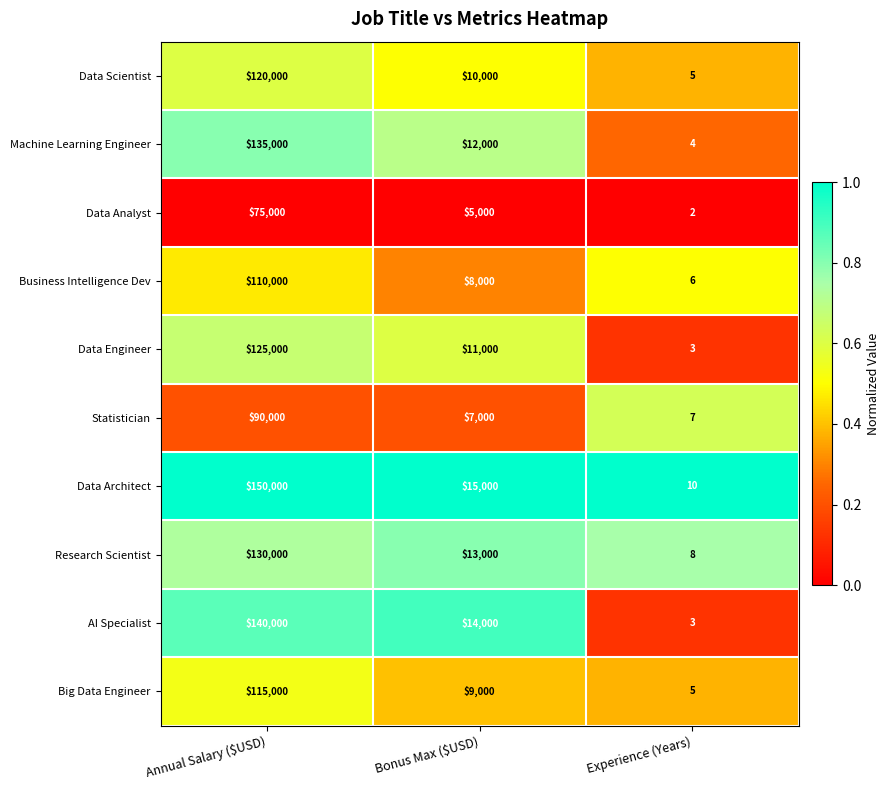

Is it true that Statistician equals 42678 at Annual Salary ($USD)?

False